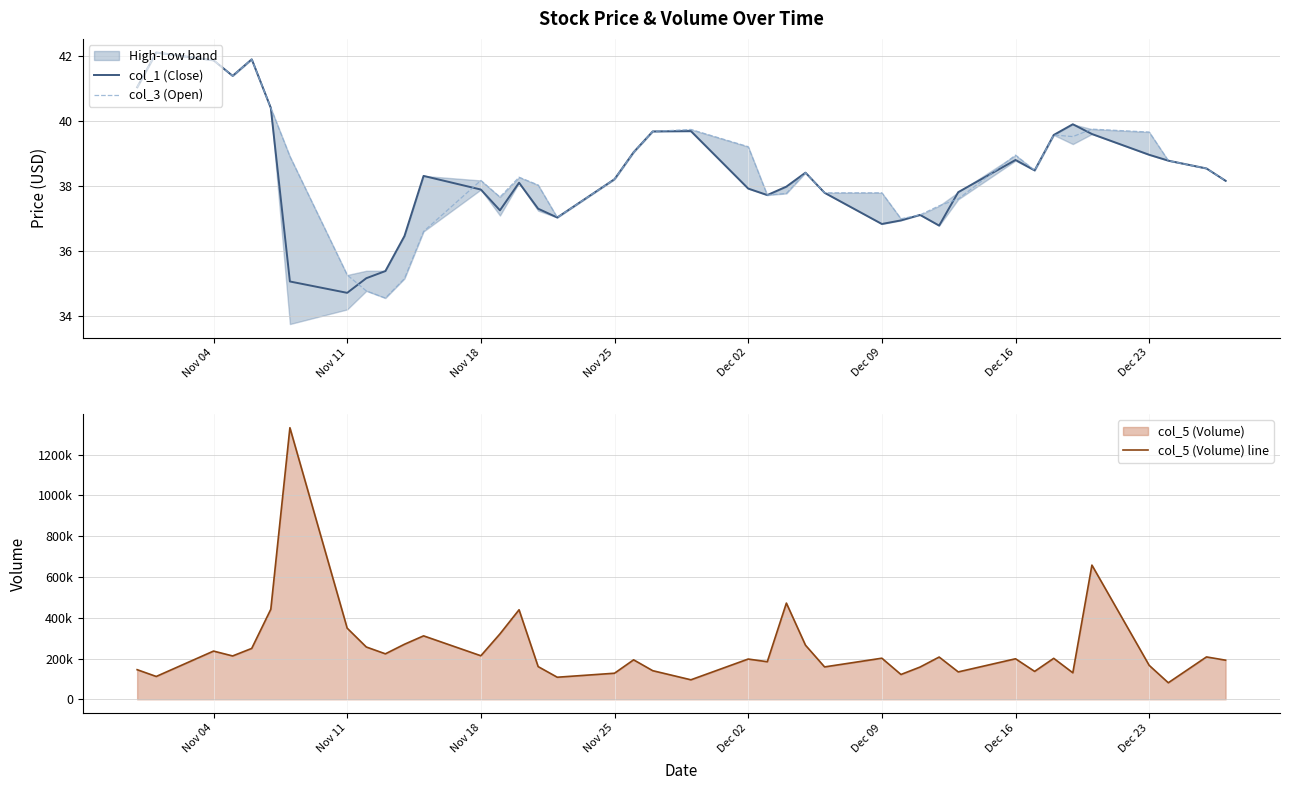

After their last crossing, which series has the higher values: col_3 (Open) or col_1 (Close)?

col_3 (Open)